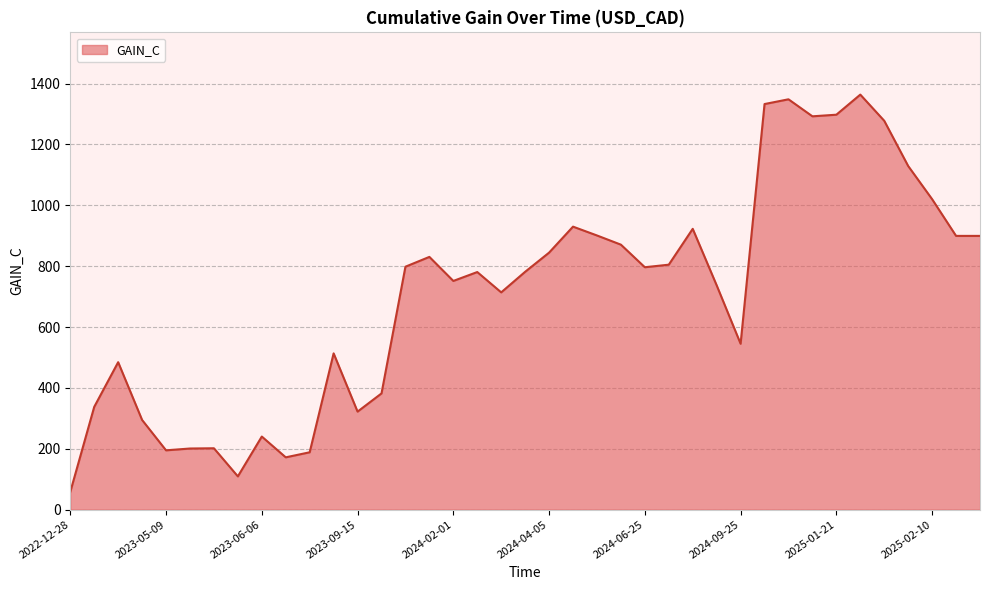

What is the maximum value shown in the chart?

1363.6